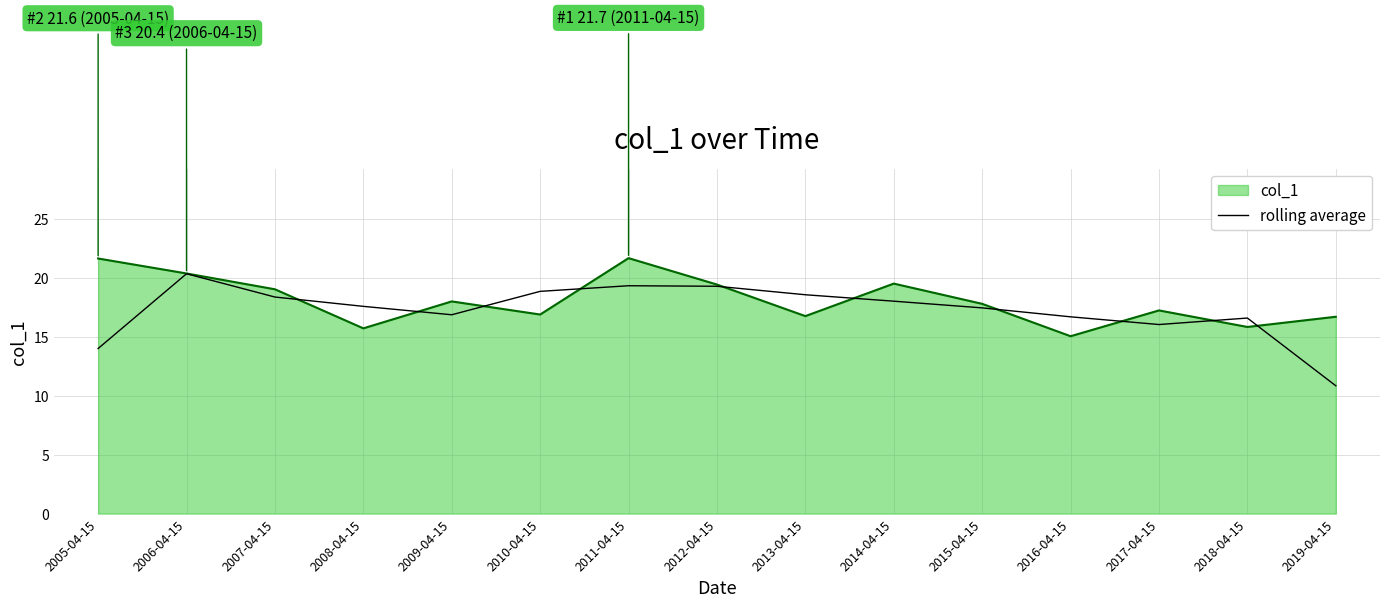

Rank the series by their maximum value, from highest to lowest.

col_1, rolling average